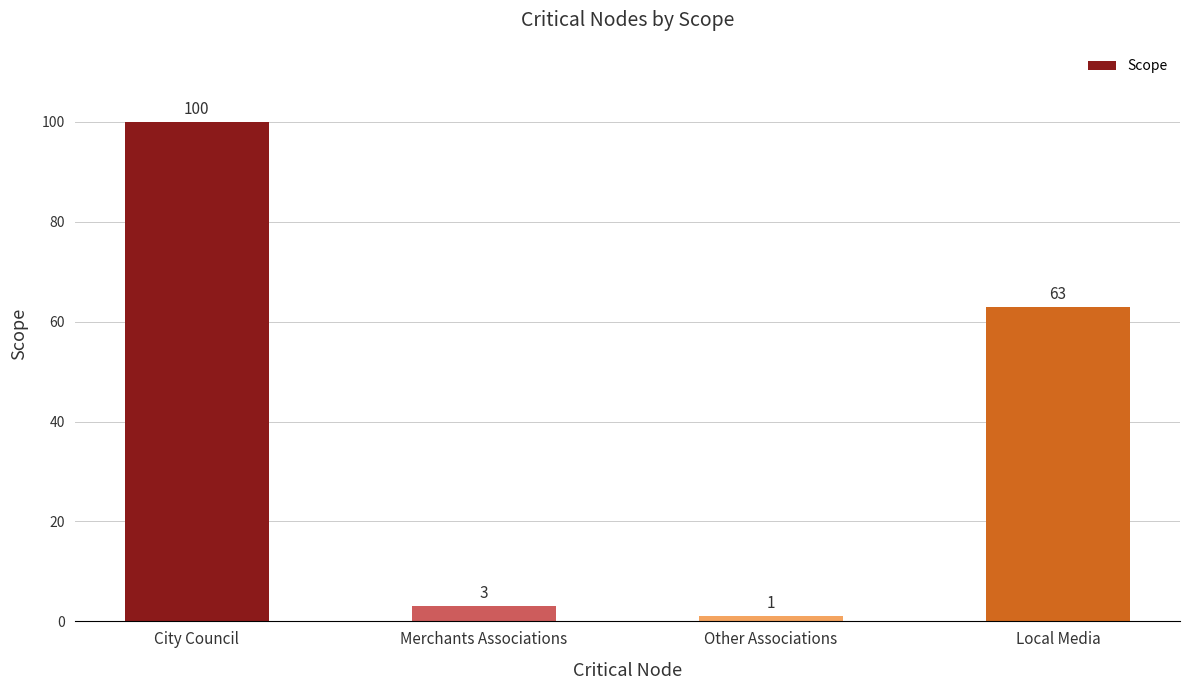

Reading right to left, transcribe all the data shown in this chart.

63	1	3	100